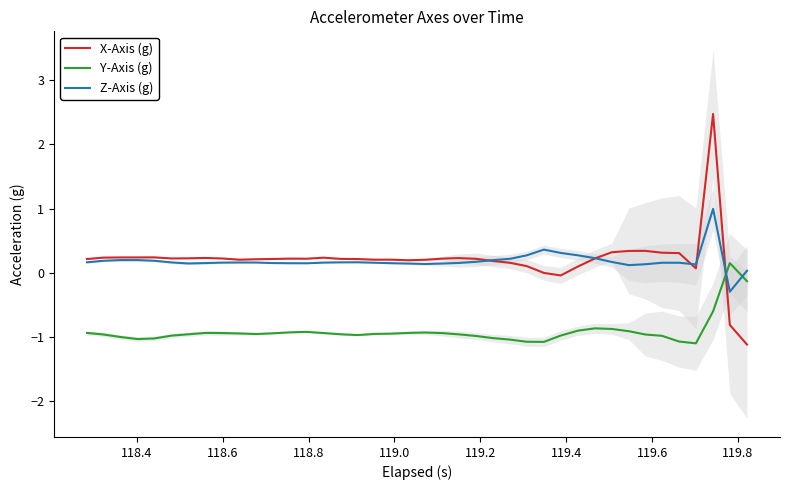

What is the sum of all Y-Axis (g) values?

-36.3